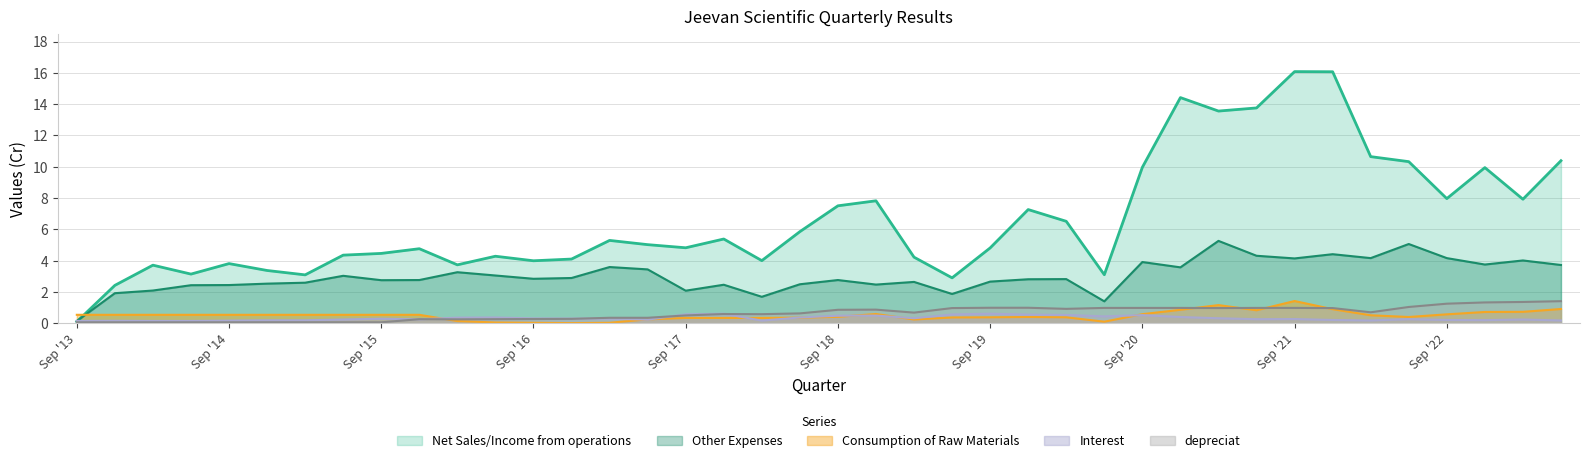

What position from the left is Sep '18?

21